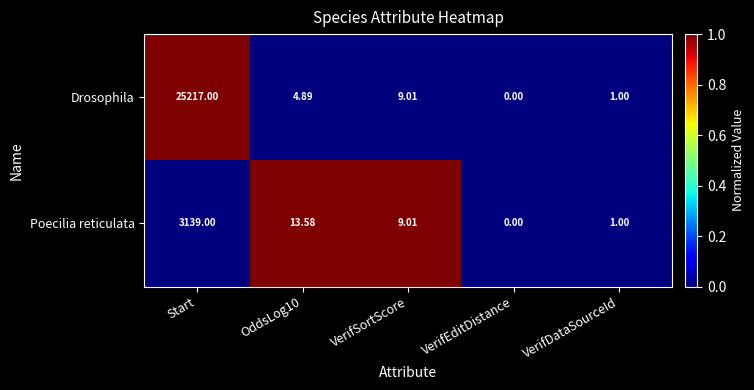

Which series changed the most between OddsLog10 and VerifSortScore?

Poecilia reticulata